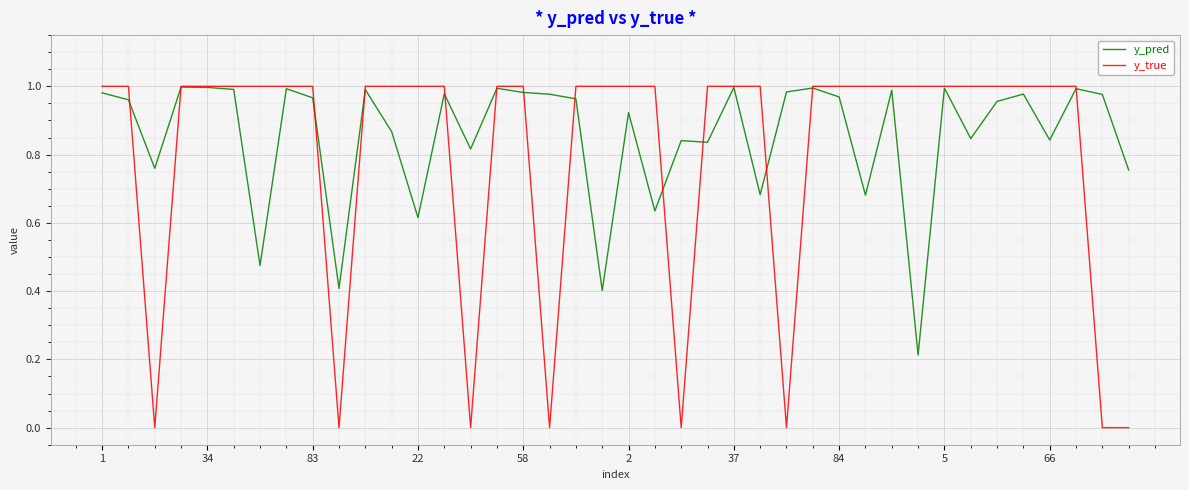

Which series has the largest total across all categories?

y_pred